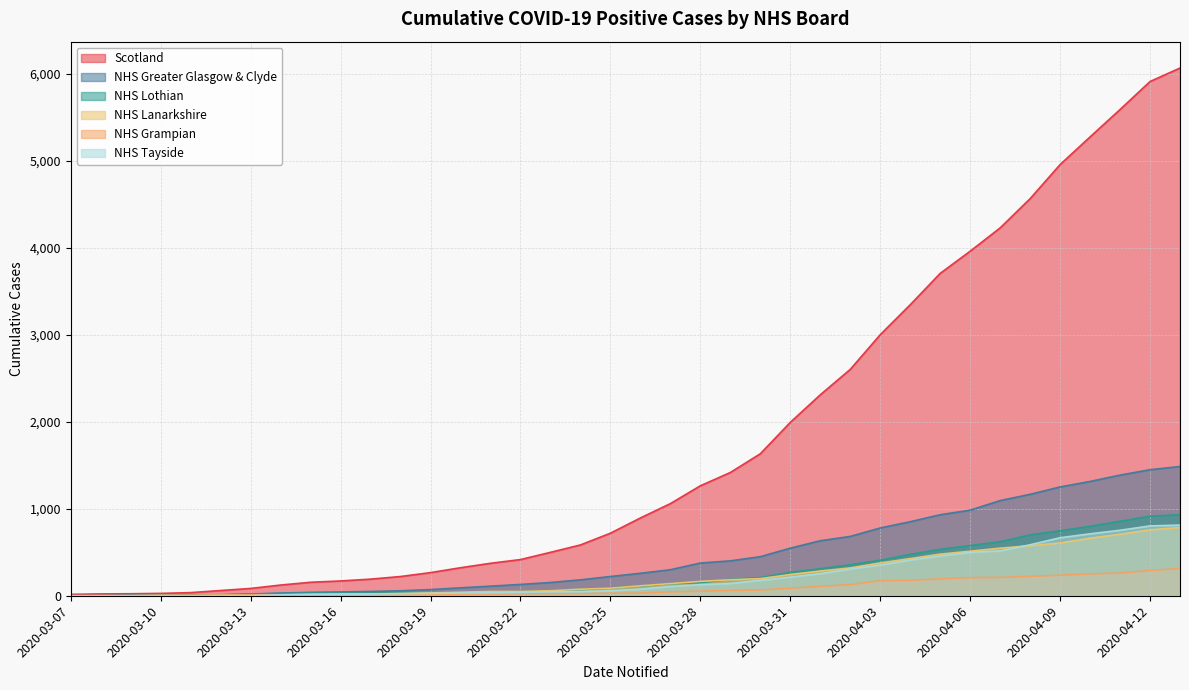

Which series has the largest total across all categories?

Scotland